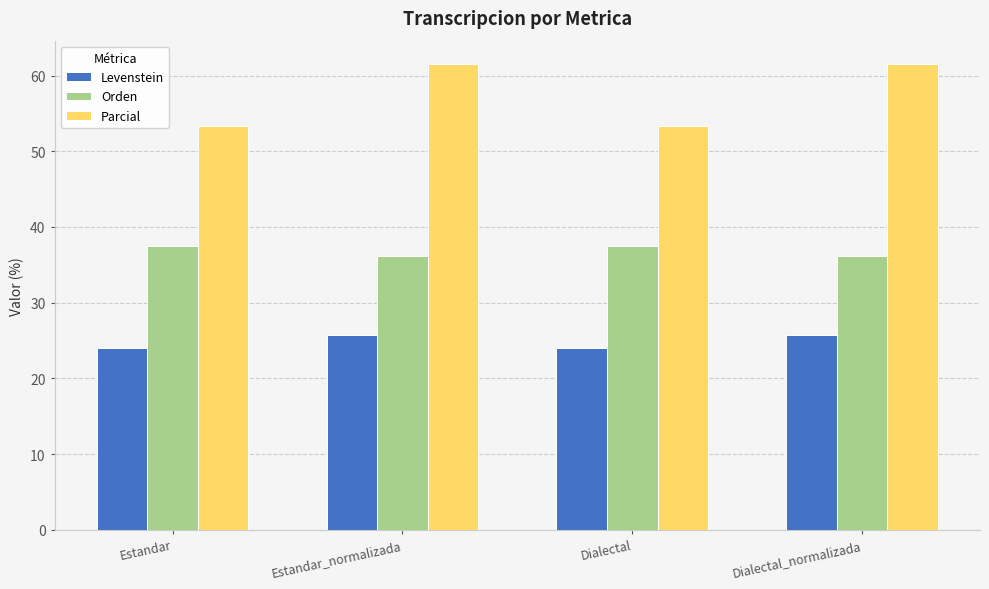

What is the maximum value shown in the chart?

61.5